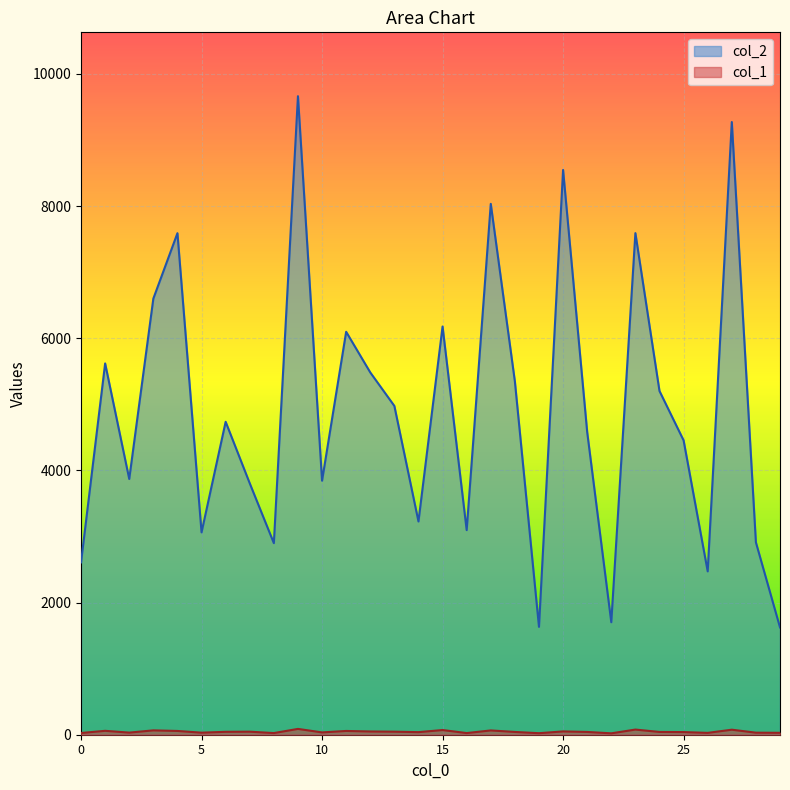

The col_1 series shows 44 at 27. True or false?

False